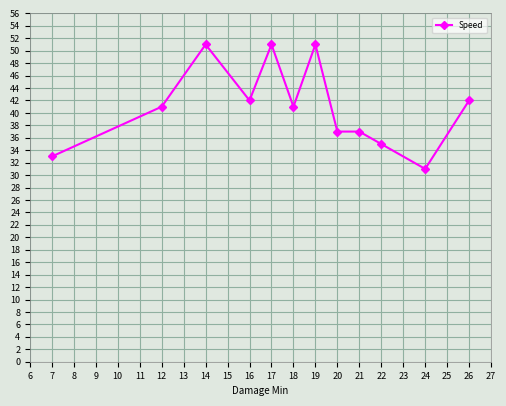

How many data points does each series have?

12